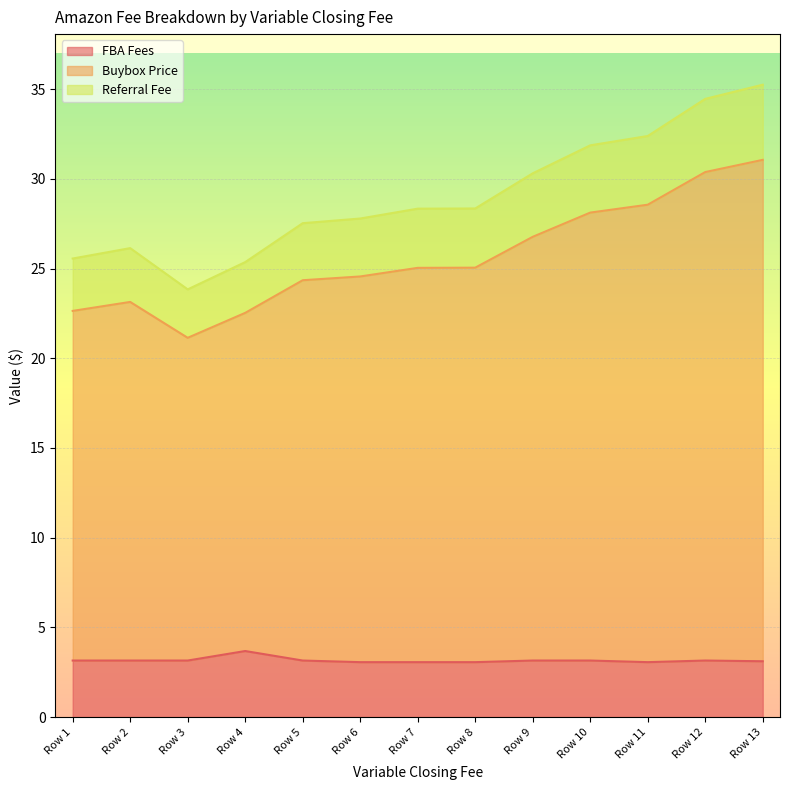

True or false: FBA Fees and Referral Fee intersect in this chart.

False